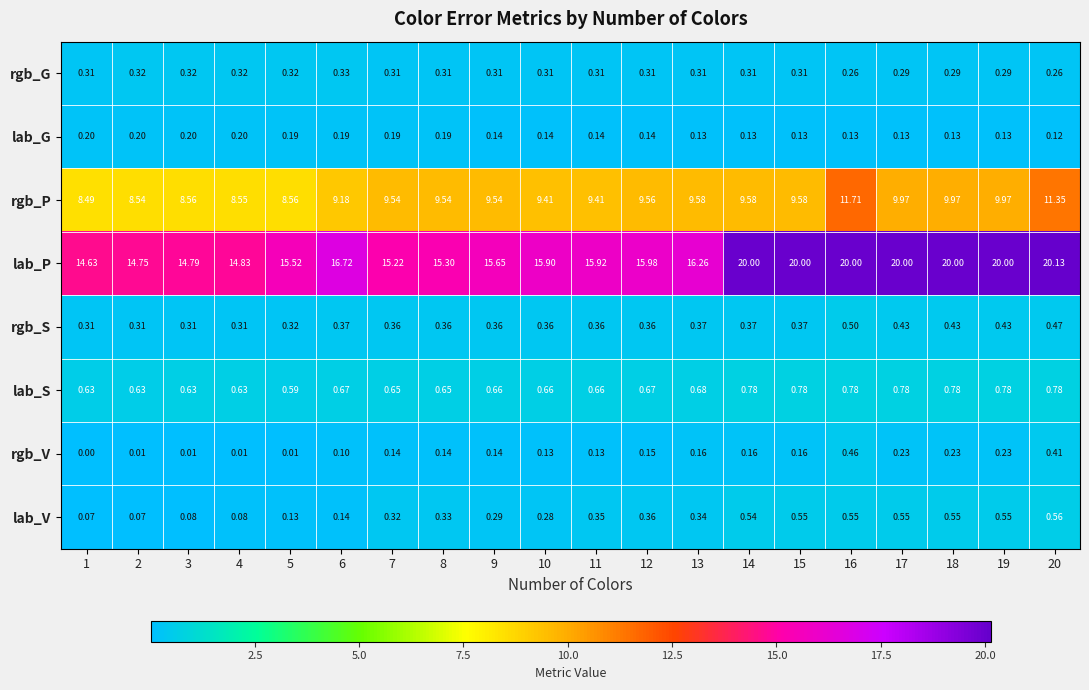

How many data points does each series have?

20